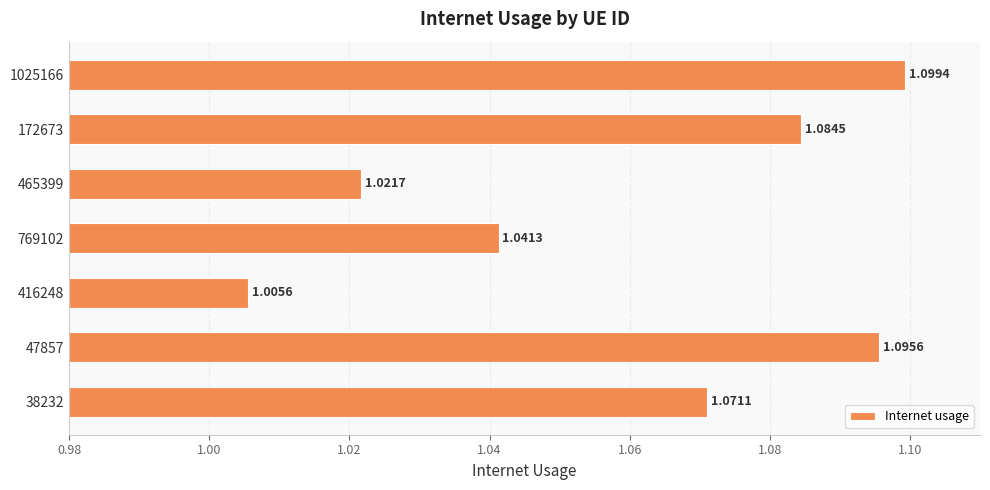

Which has a higher value, 769102 or 47857?

47857